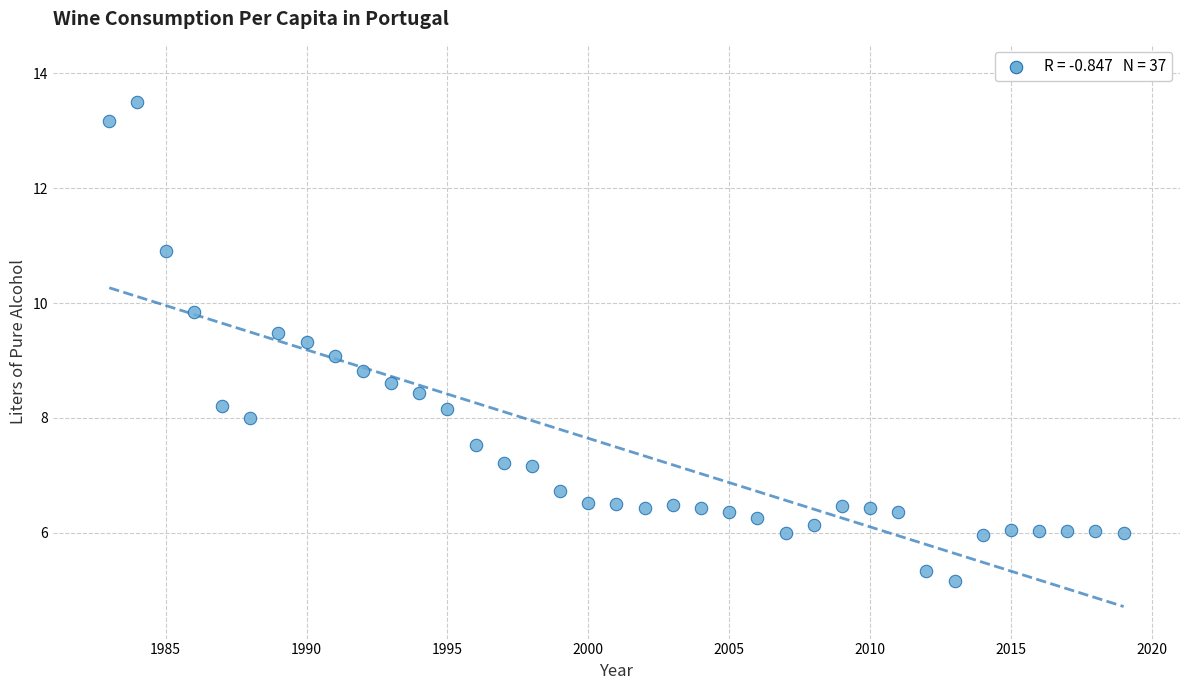

What is the range of X values (max minus min)?

36.0